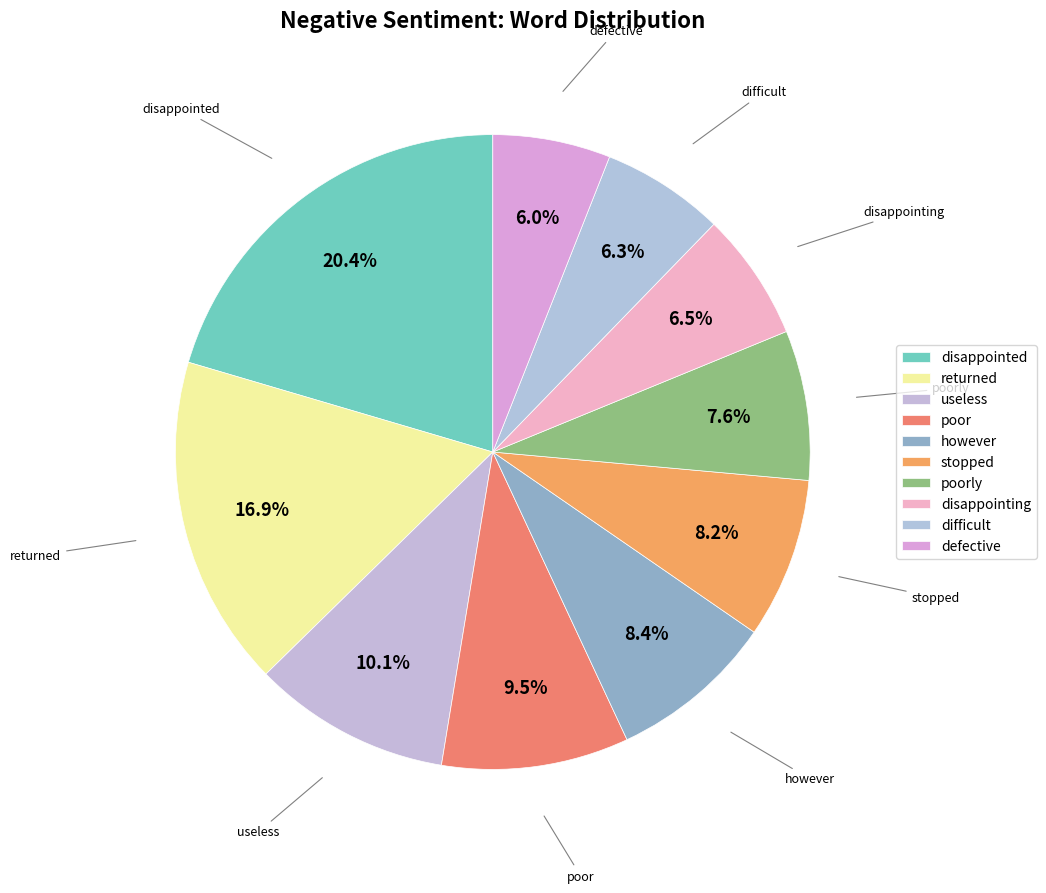

What is the largest slice in the pie chart?

disappointed